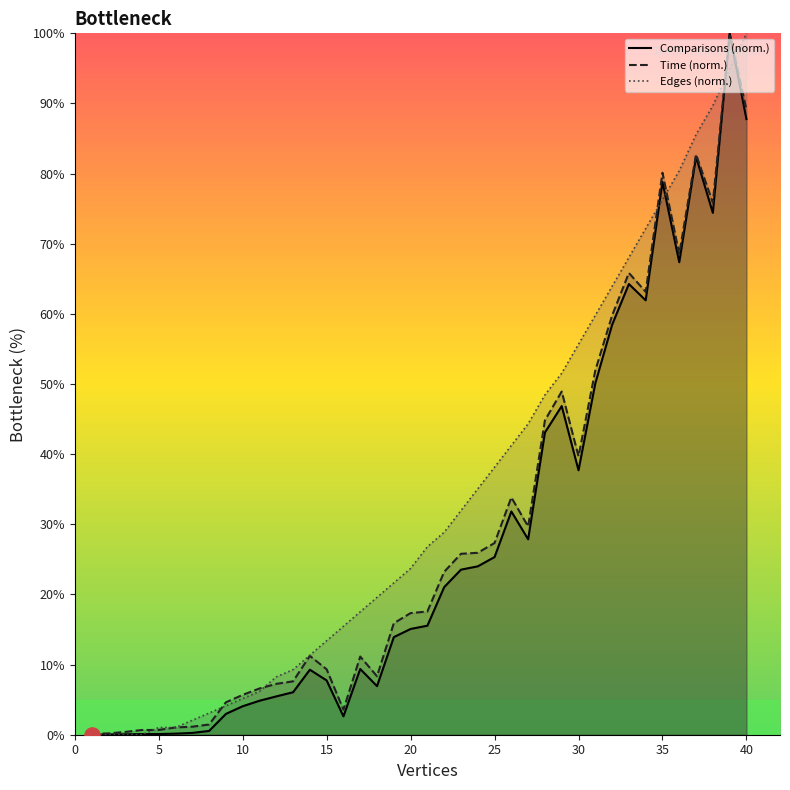

What is the total value across all series at edges?

0.5